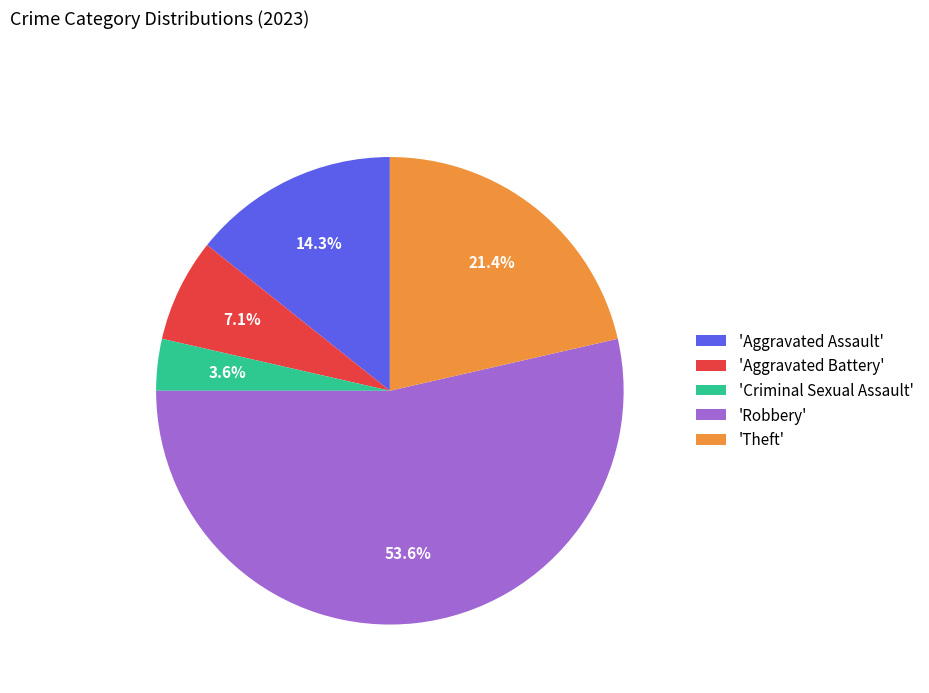

How much of the chart is everything except 'Aggravated Battery'?

92.9%